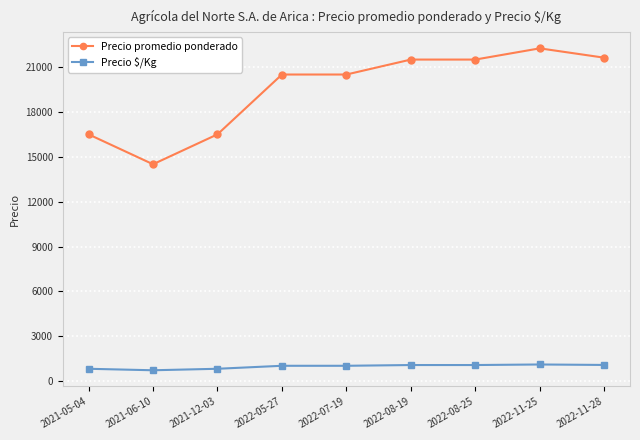

Does the chart have visible grid lines?

Yes